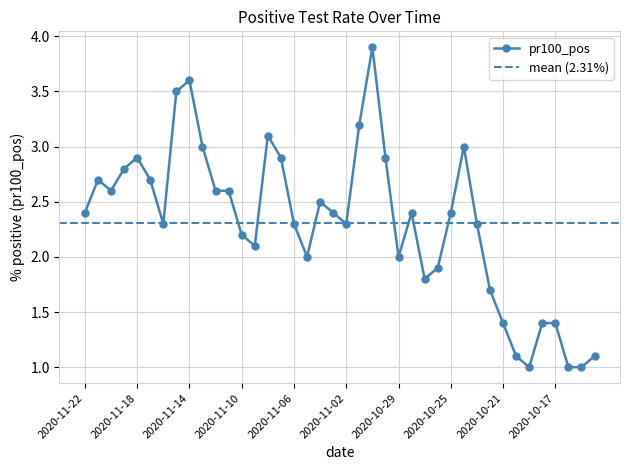

At which label is the value closest to 2?

2020-11-05